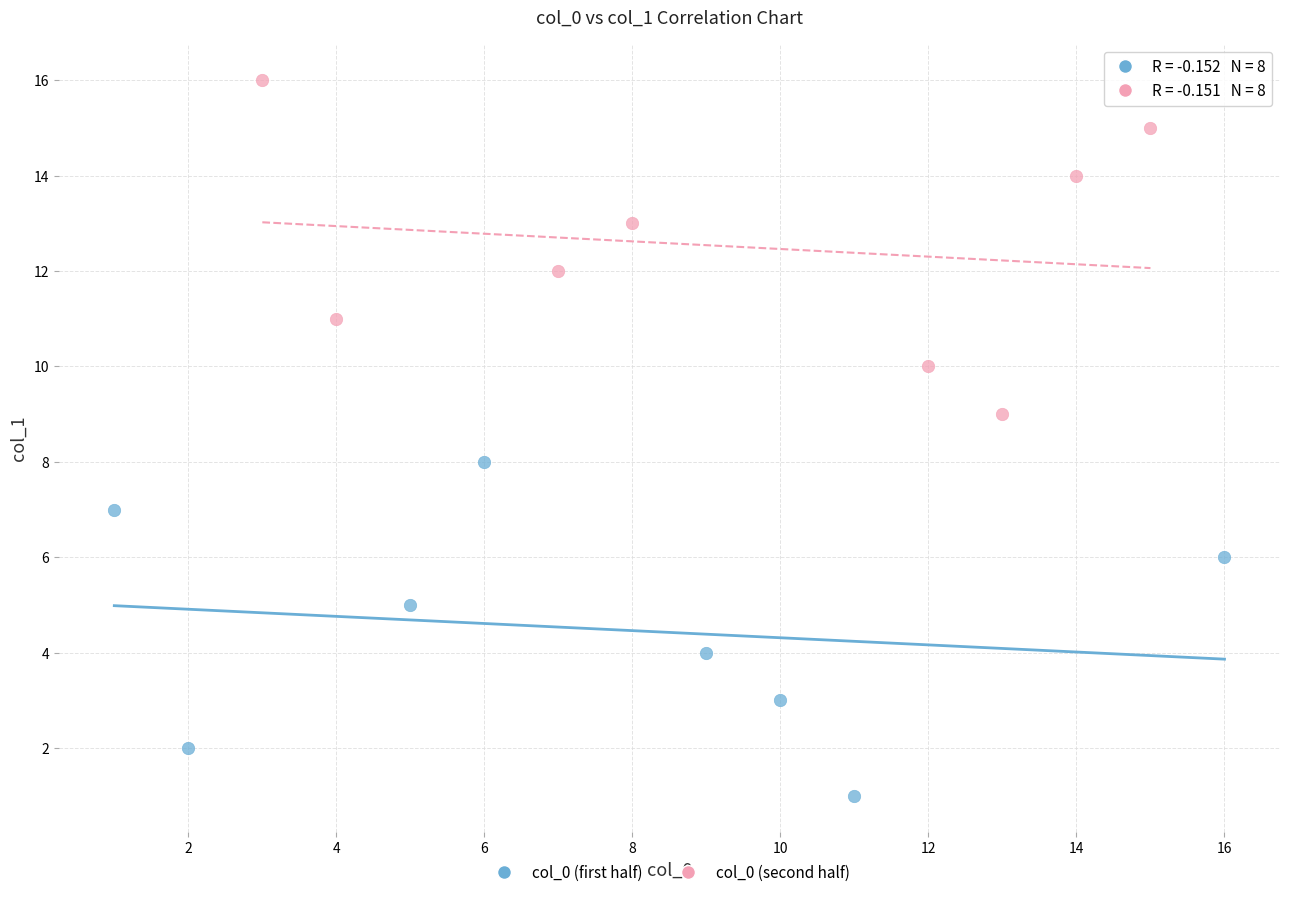

Which series contains the highest Y value?

col_0 (second half)